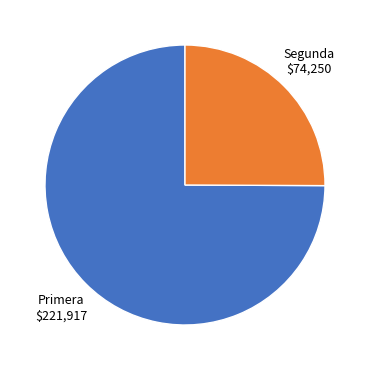

Is there a majority slice in this chart?

Yes